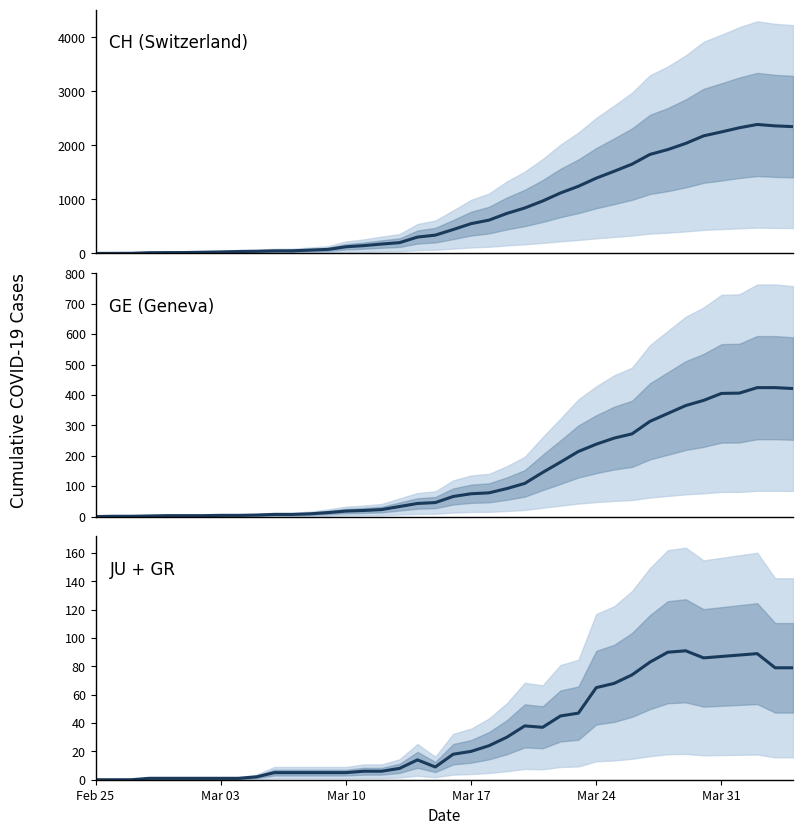

Which series has the widest spread of values?

CH (Switzerland)